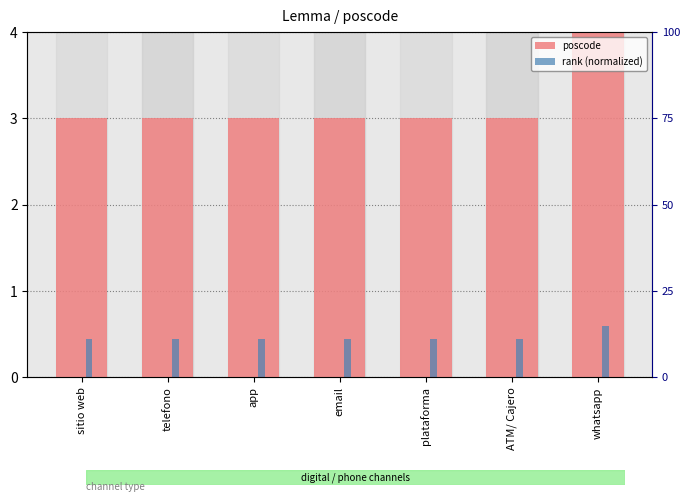

Reading left to right, extract all data points from this chart.

poscode: 3.0	3.0	3.0	3.0	3.0	3.0	4.0
rank (normalized): 0.4	0.4	0.4	0.4	0.4	0.4	0.6